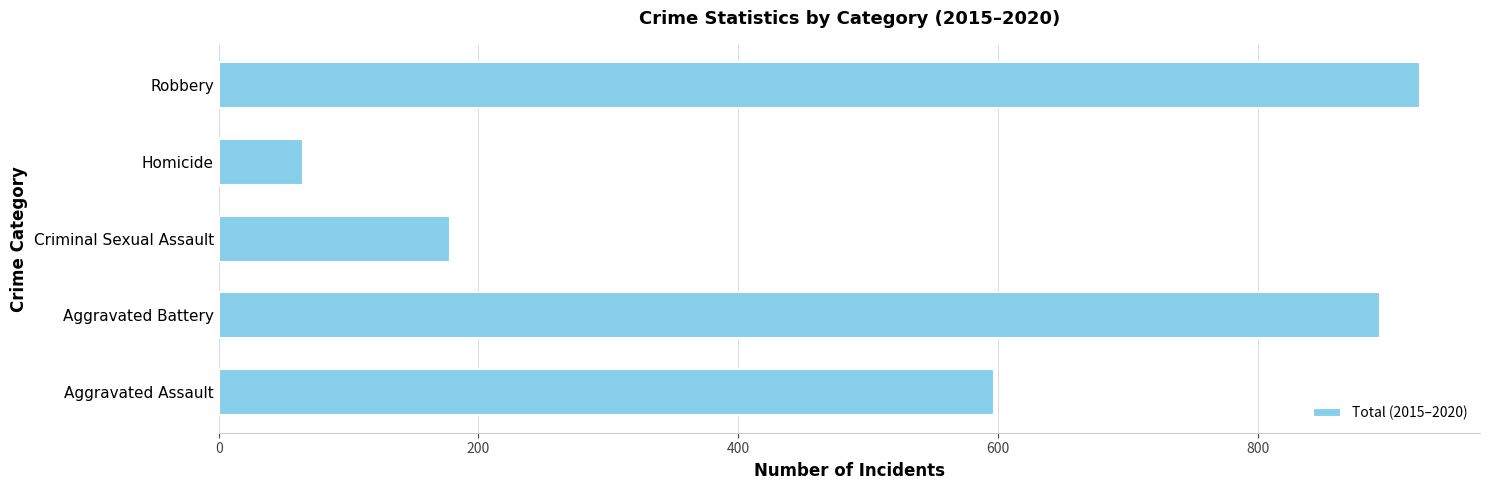

What is the sum of all values?

2659